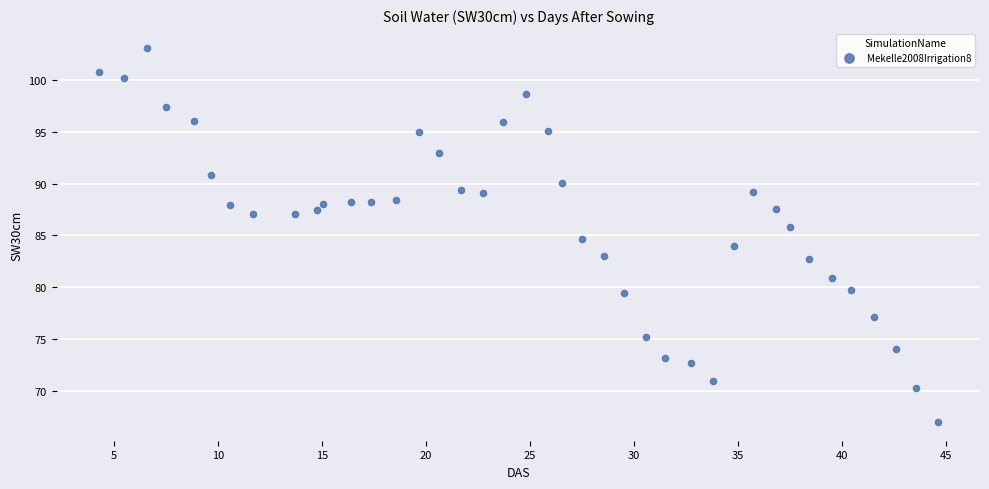

What is the range of Y values (max minus min)?

36.1